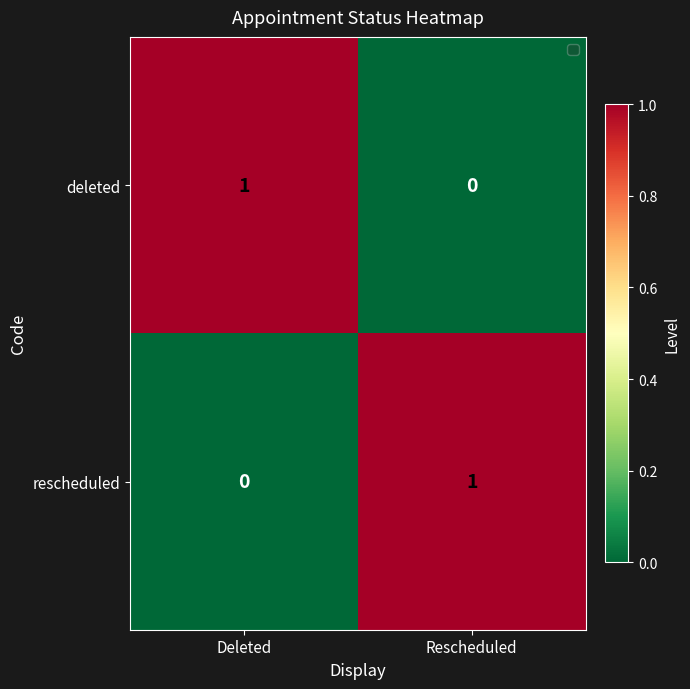

Reading right to left, list all the values displayed in this chart.

deleted: Rescheduled=0	Deleted=1
rescheduled: Rescheduled=1	Deleted=0